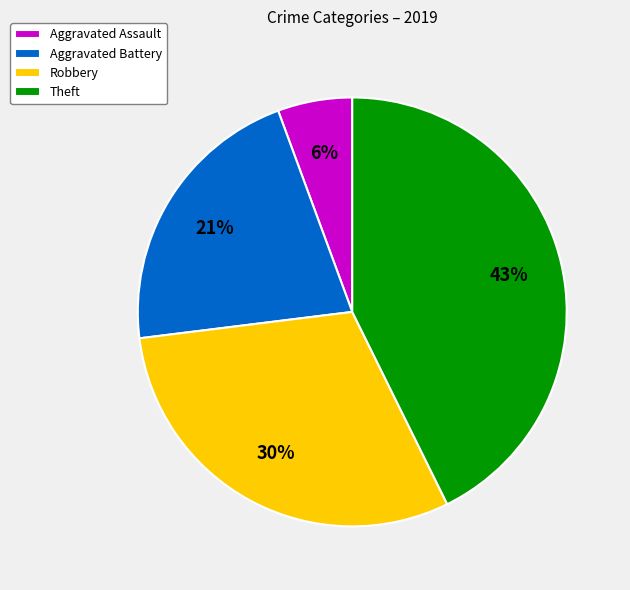

Rank the categories by value from lowest to highest.

Aggravated Assault, Aggravated Battery, Robbery, Theft